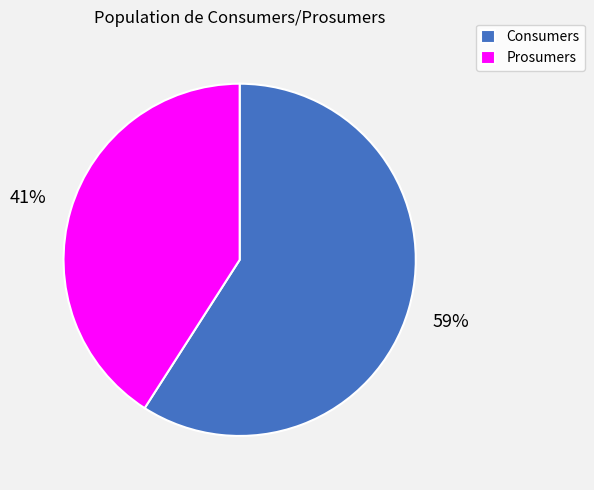

Which slice is the largest?

Consumers